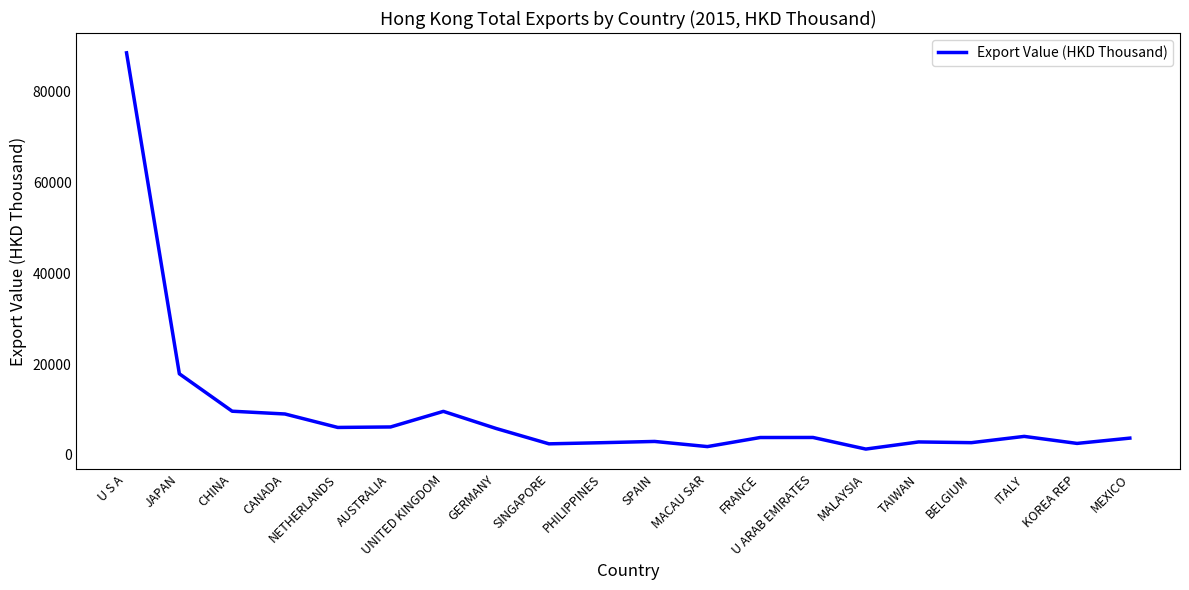

What is the smallest value displayed?

1295.3